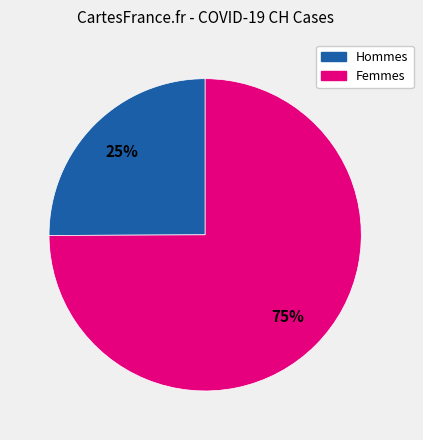

Does any single category account for the majority?

Yes